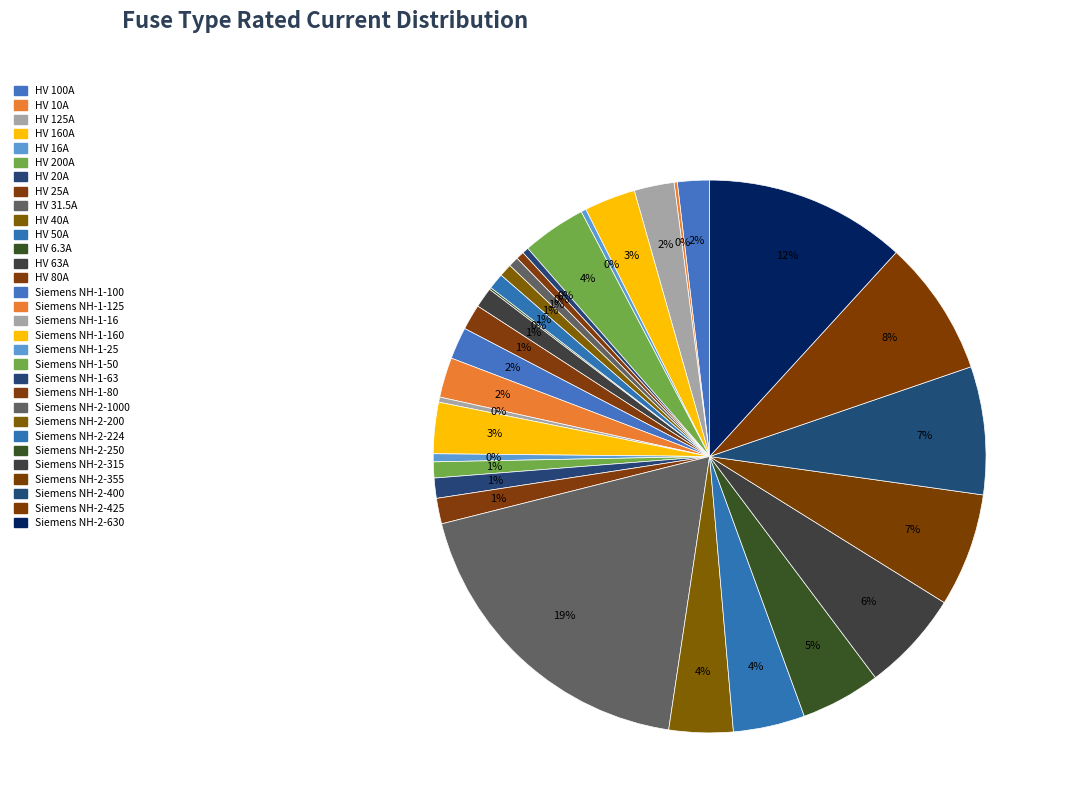

Which category has the smallest portion of the pie?

HV 6.3A